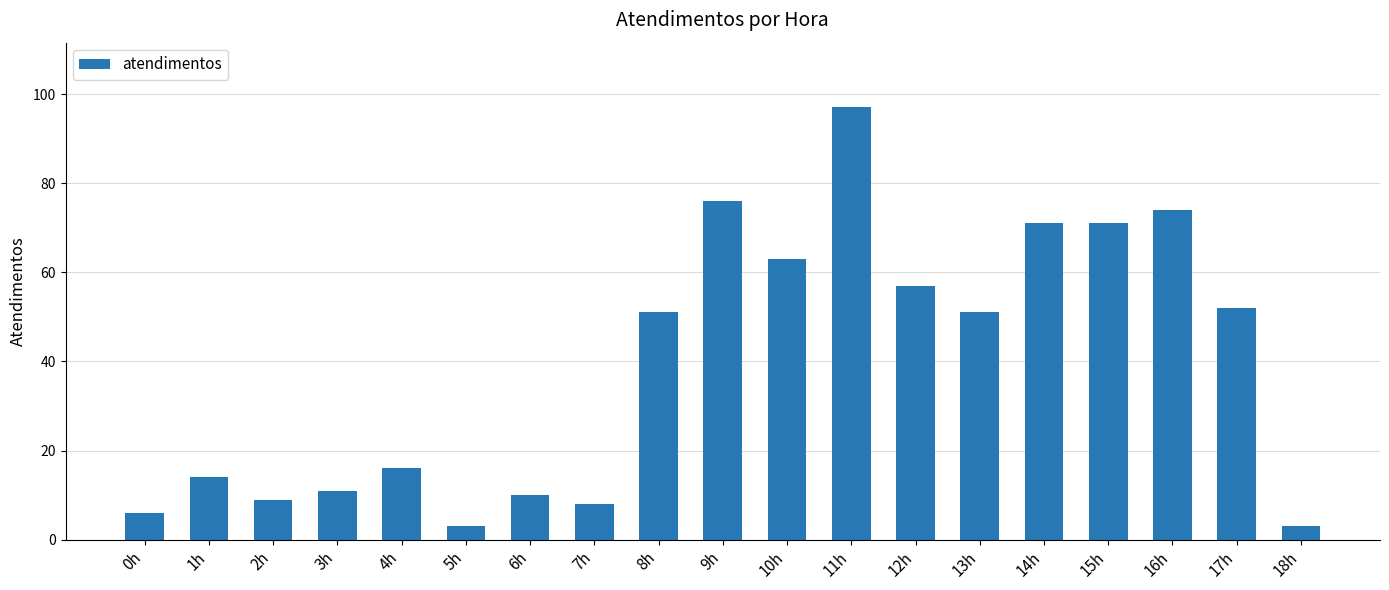

What is the sum of all values?

743